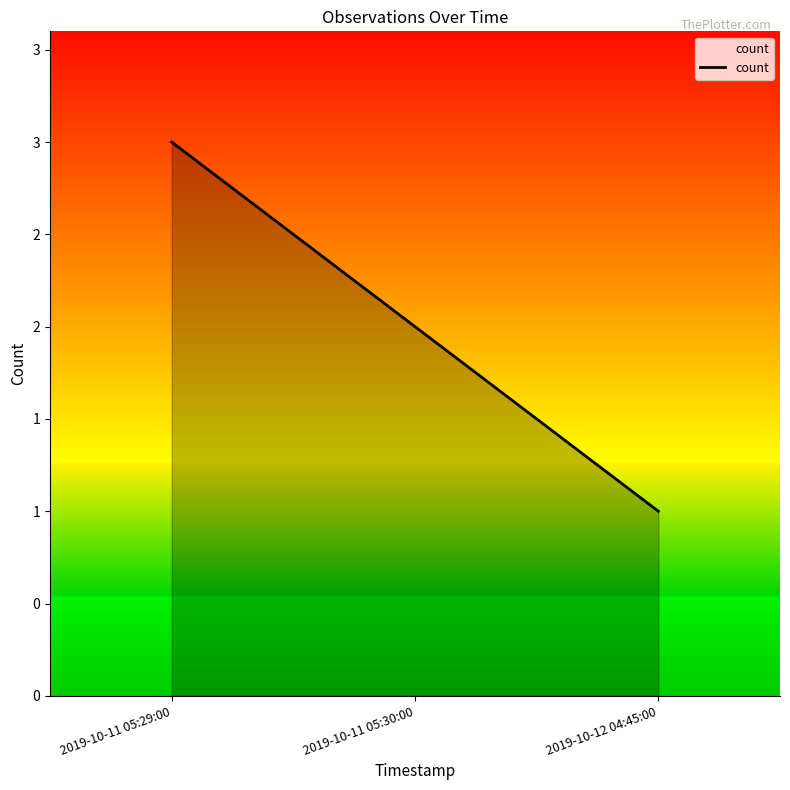

Does the chart display data point markers on the line(s)?

No